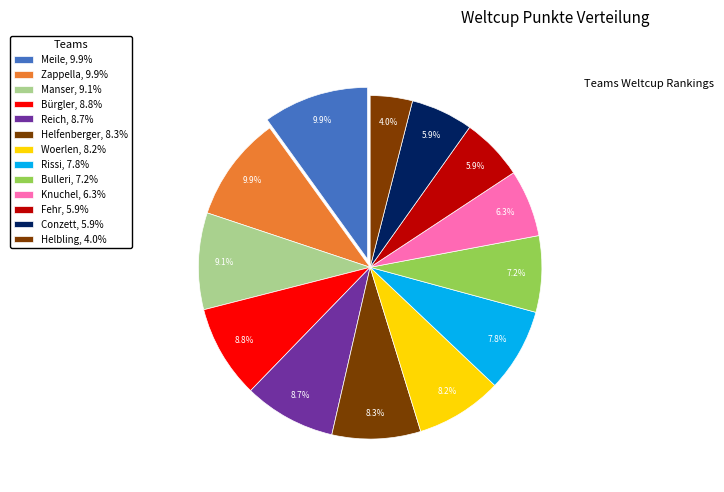

To the nearest percent, what percentage of the pie is Zappella?

10%